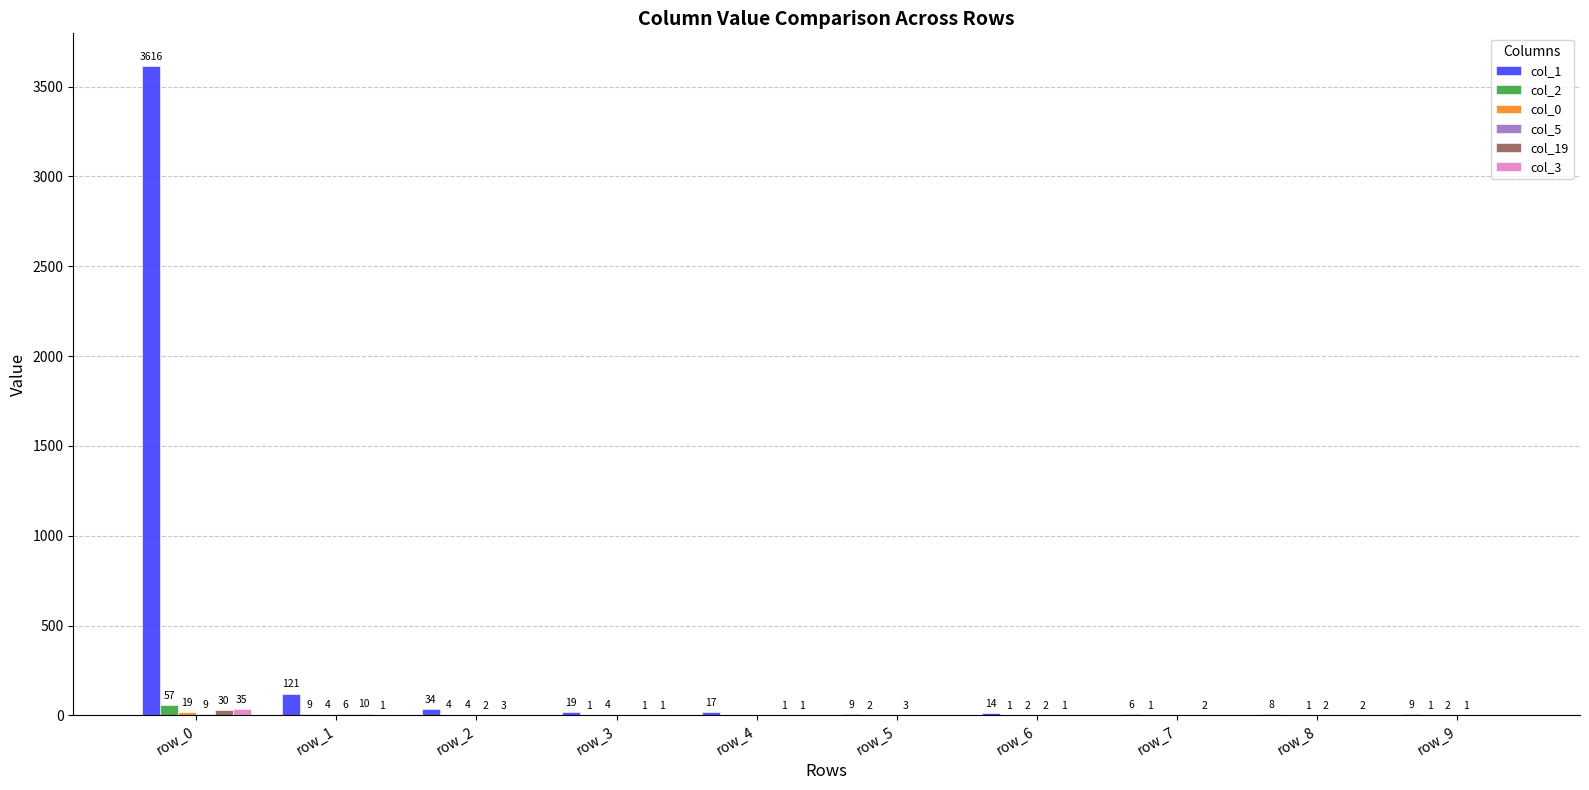

Which series changed the most between row_0 and row_6?

col_1